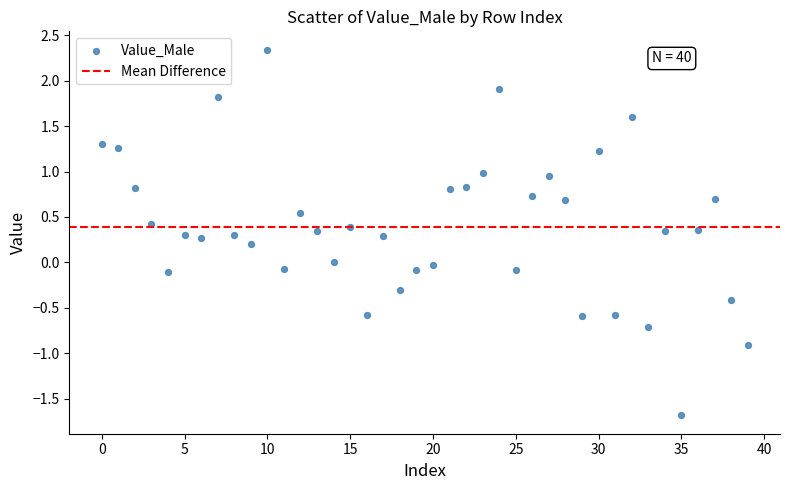

What is the range of Y values (max minus min)?

4.0